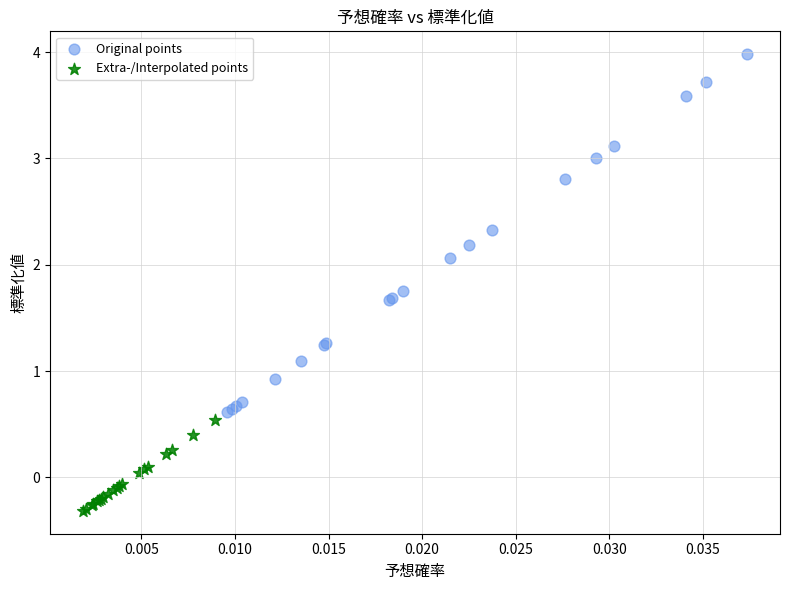

Which series contains the lowest Y value?

Extra-/Interpolated points